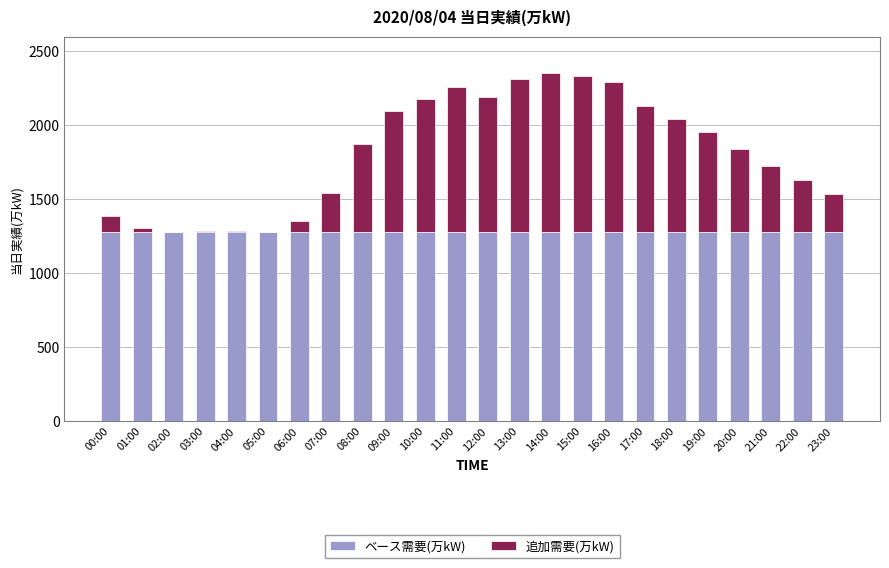

Does the chart contain stacked bars?

Yes